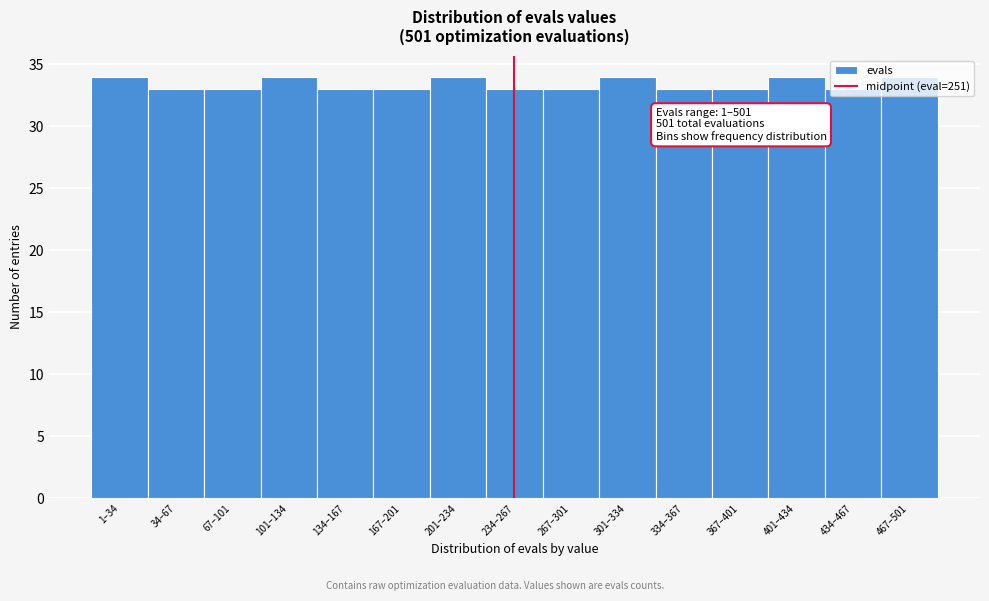

The chart shows a value of 33 at 267–301. True or false?

True